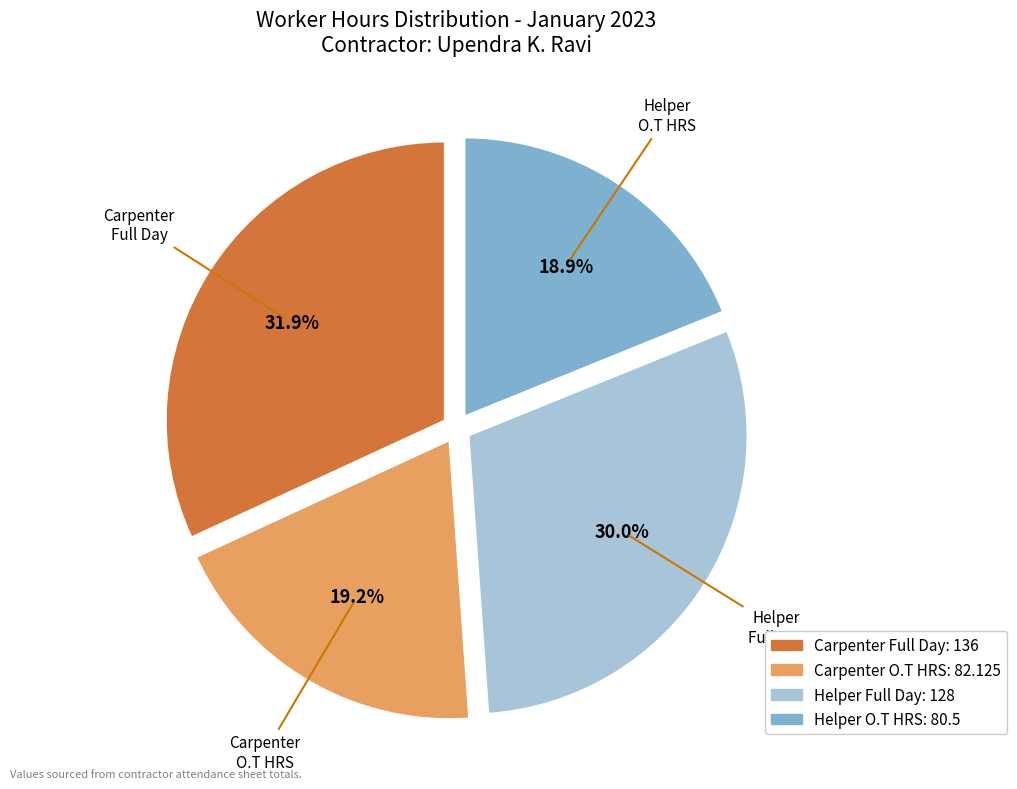

Count the number of slices in the pie.

4